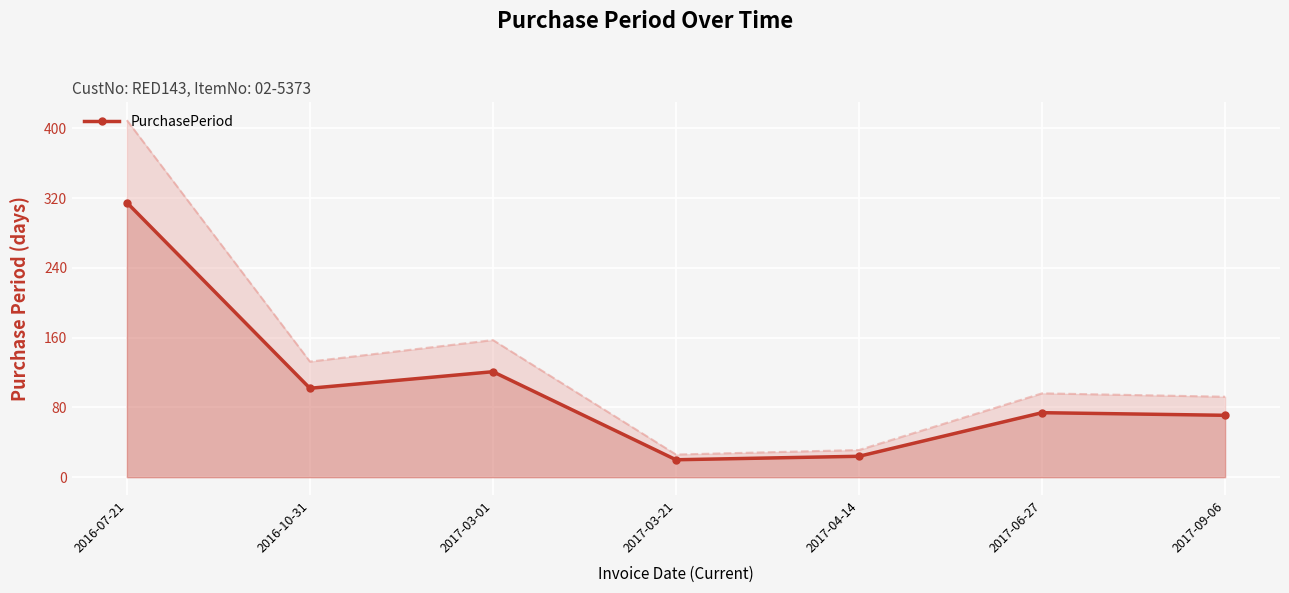

What is the change in value from 2017-04-14 to 2017-09-06?

+47